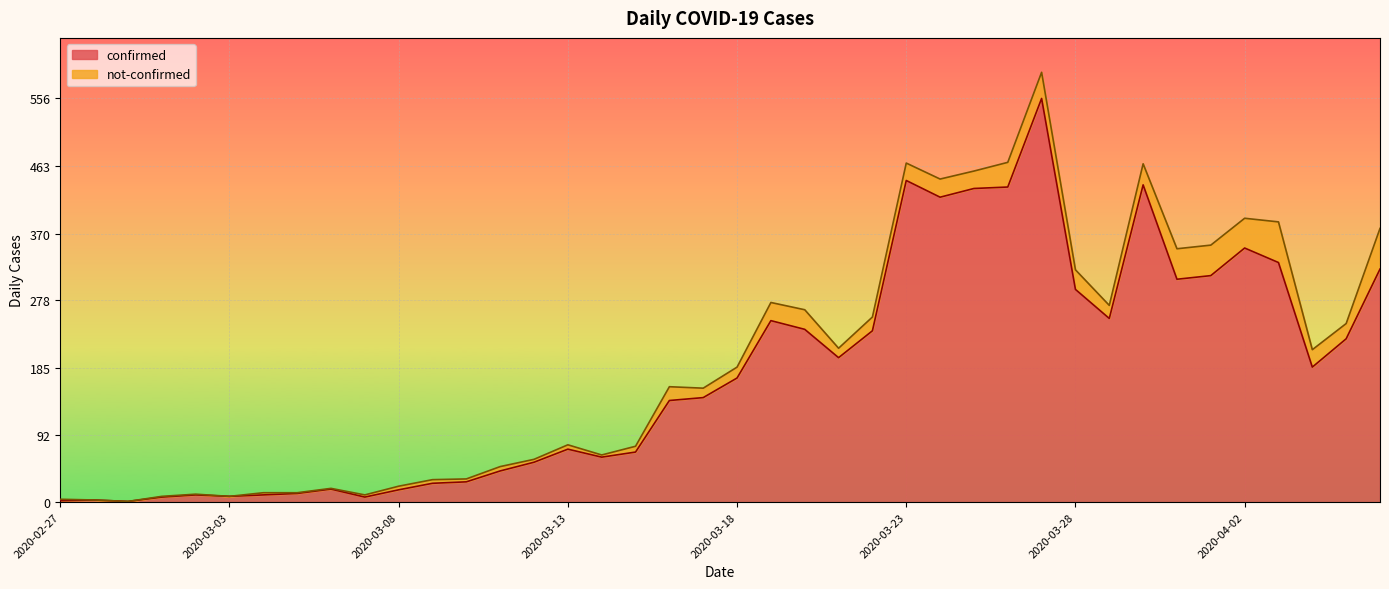

True or false: there are more than 1 points higher than both neighbors.

True